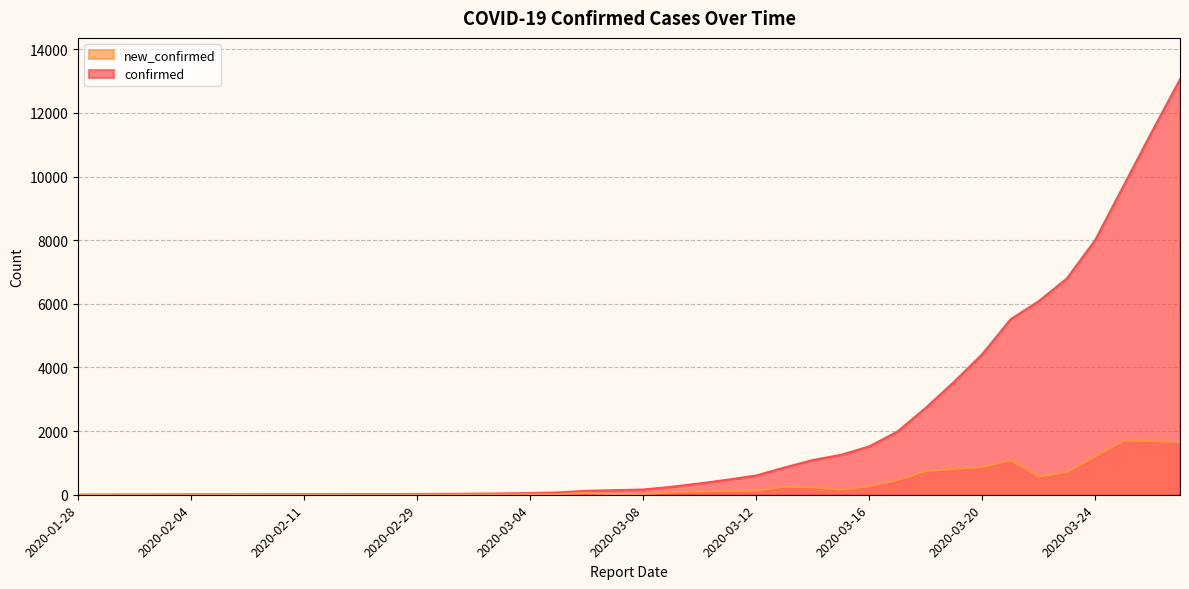

At how many categories does at least one series exceed 8490?

3